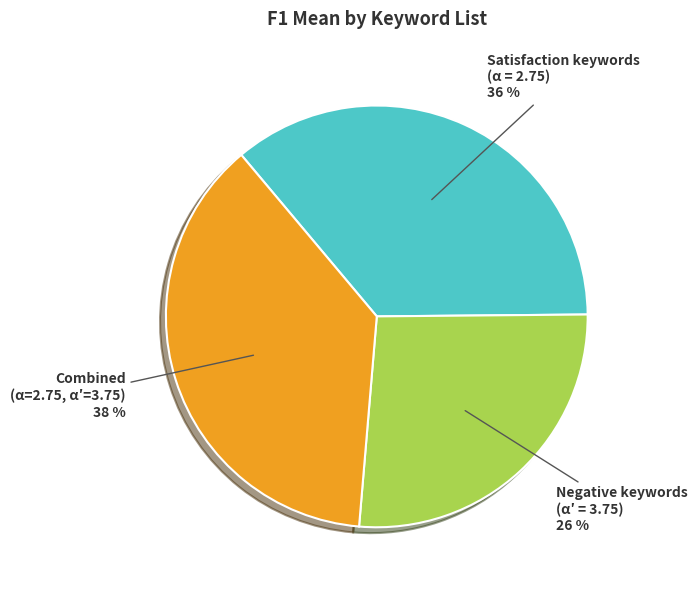

Is there a majority slice in this chart?

No